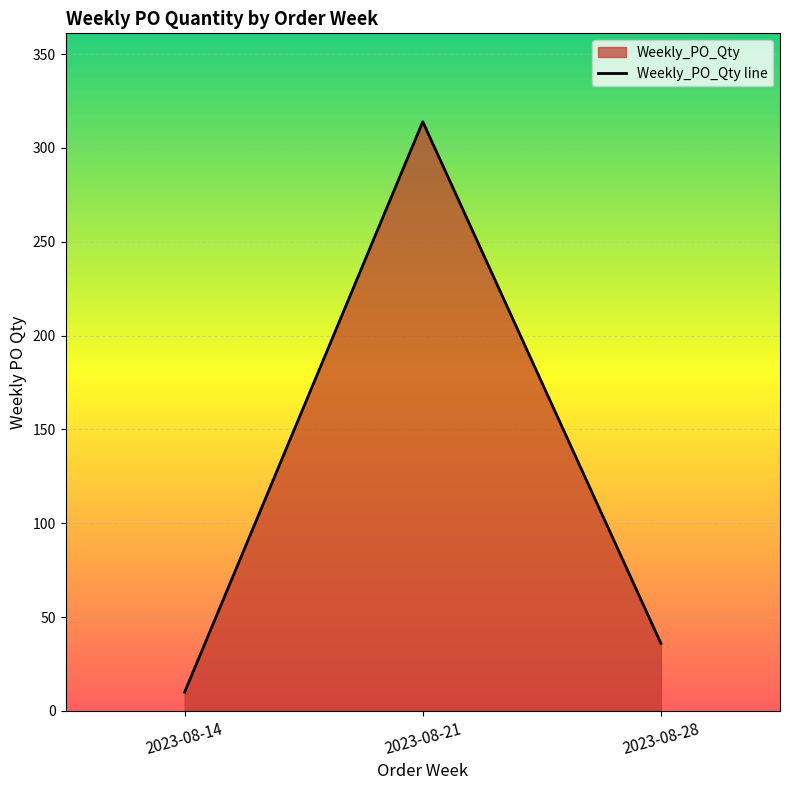

True or false: the data shows 36 at 2023-08-28.

True